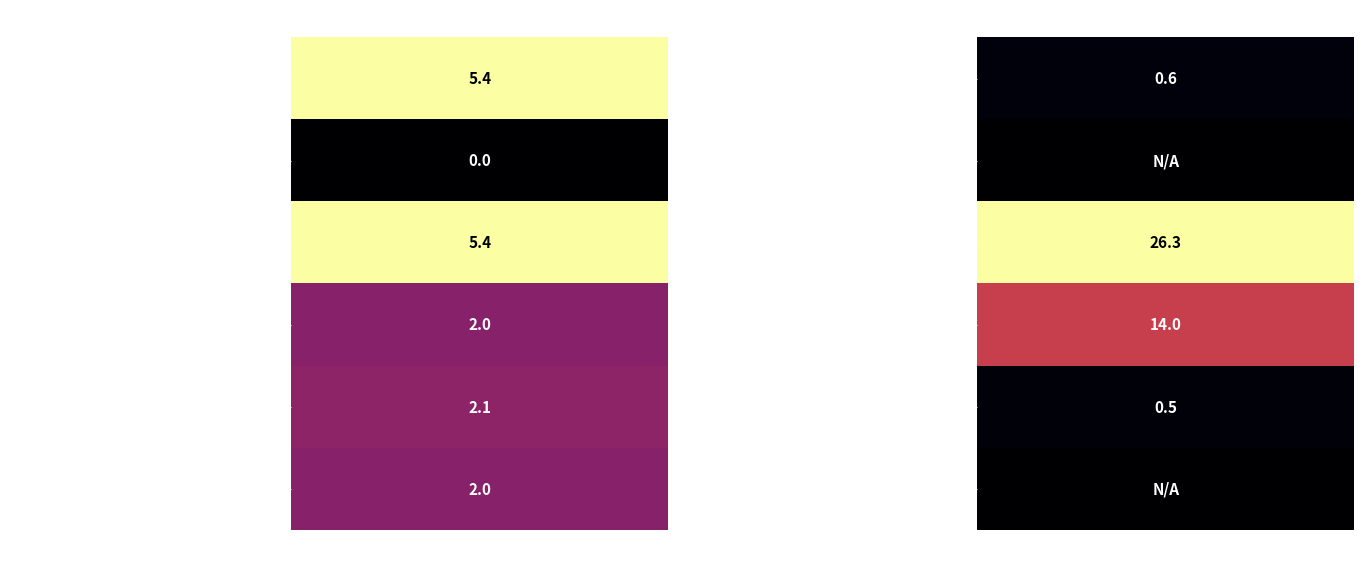

List the labels in order of PRIMARY CARE value, smallest first.

0, 1